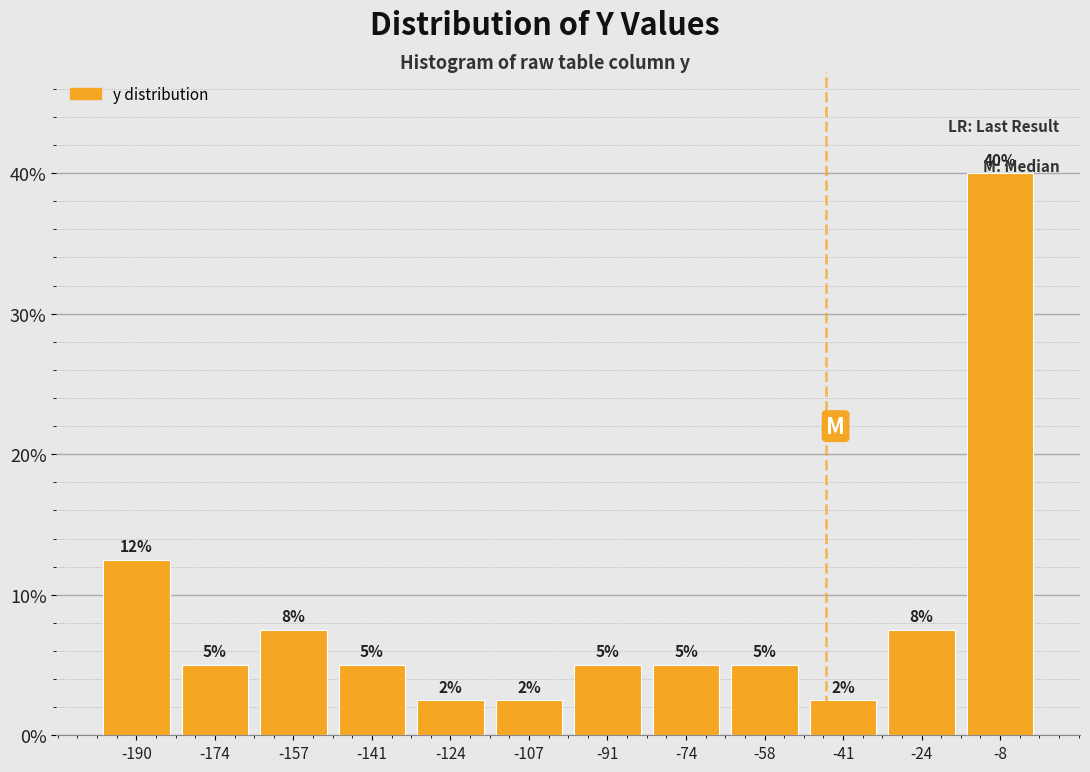

Which range on the x-axis has the tallest bar?

-16 to 0